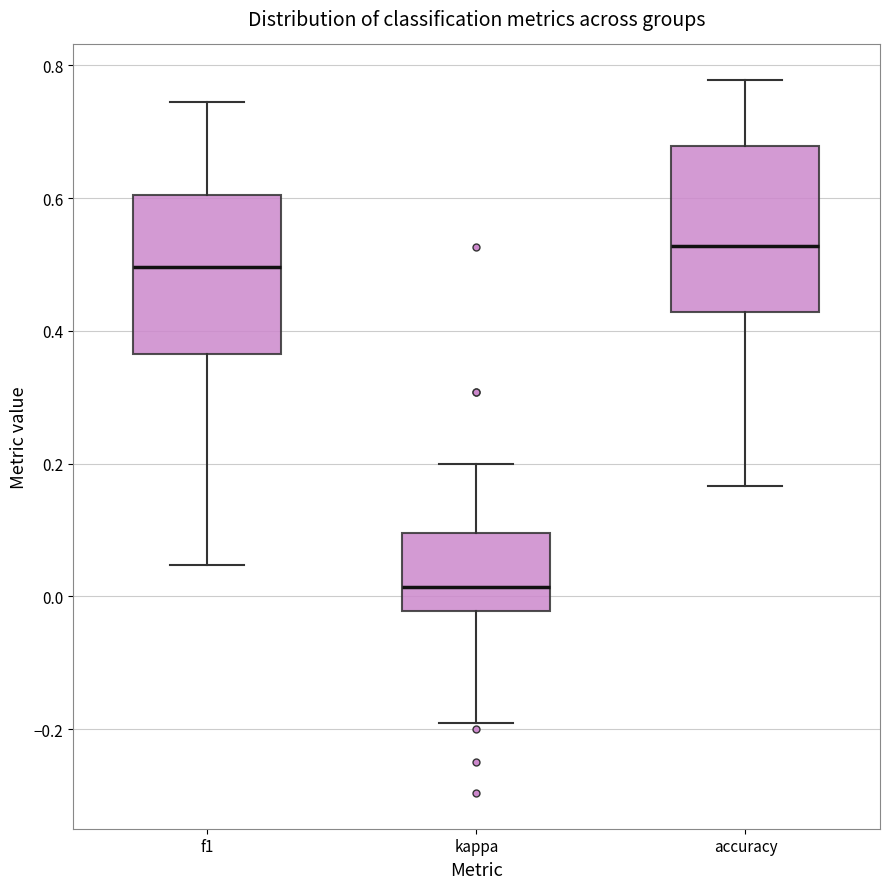

Where does the median line of the box for f1 sit on the y-axis? The values are not printed on the chart, so give them approximately, as read against the axis.

0.50